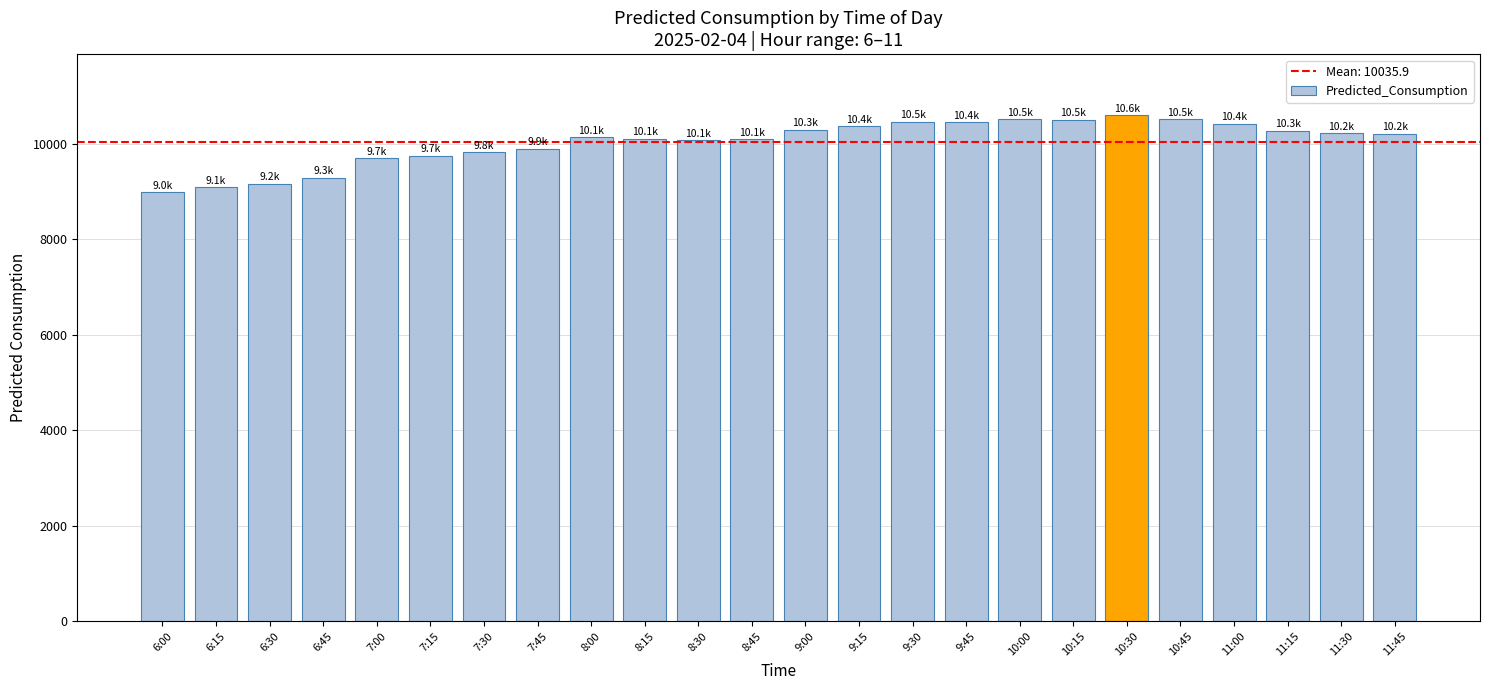

How many data points does each series have?

24